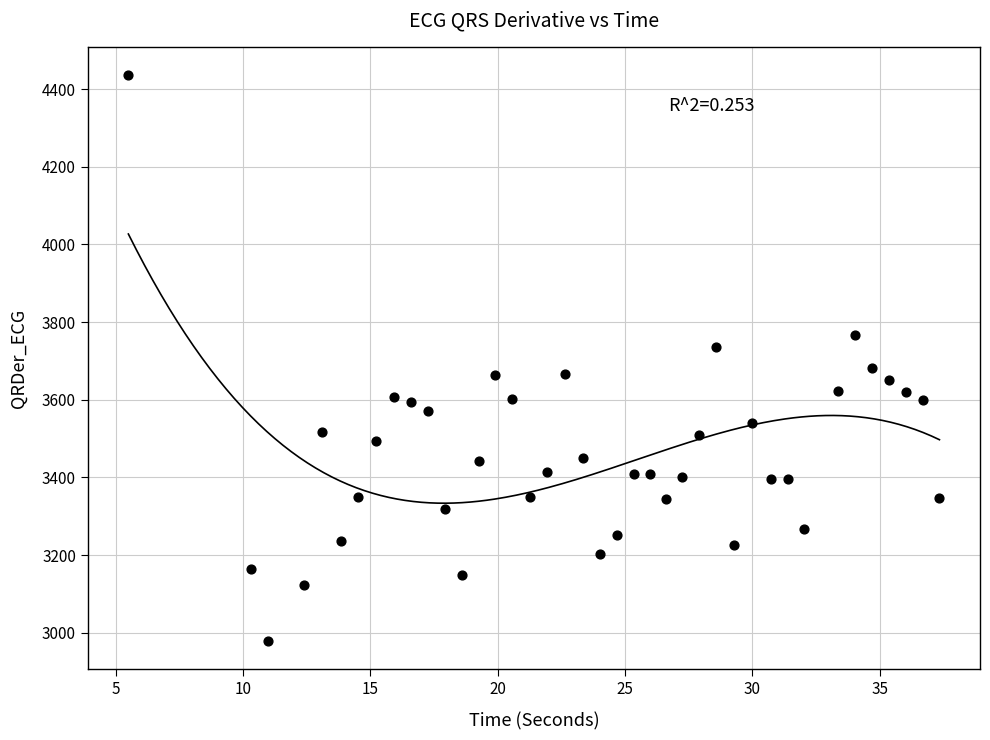

What is the range of X values (max minus min)?

31.9